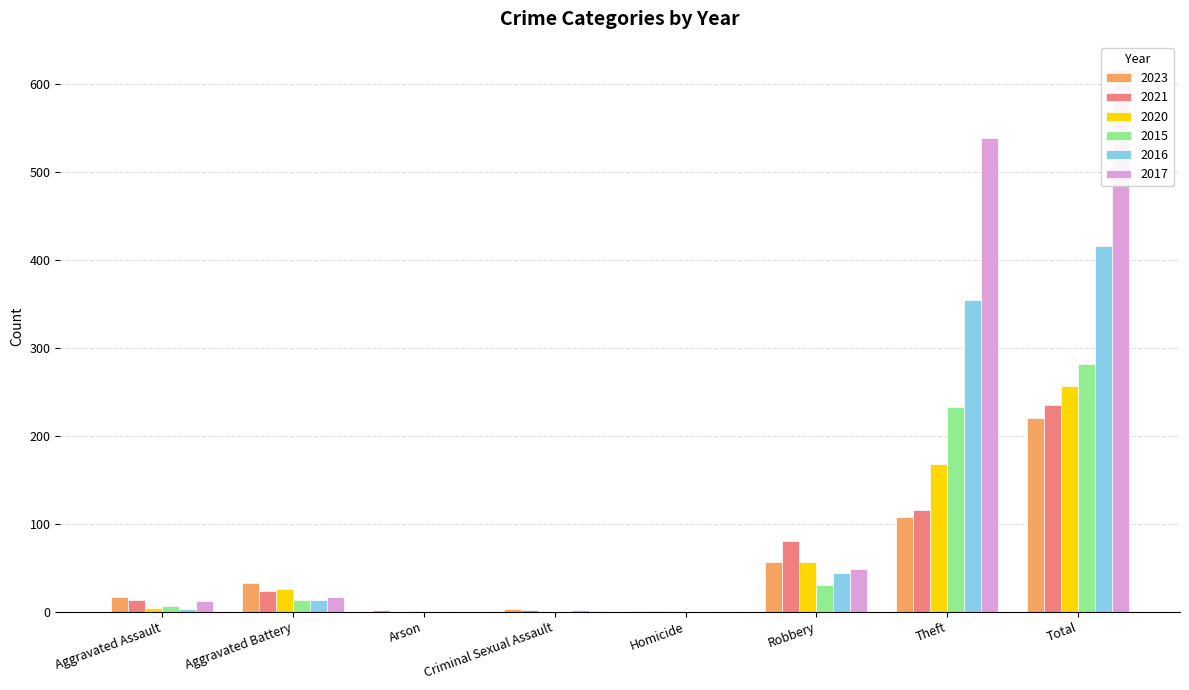

What is the spread (max minus min) of values at Aggravated Battery?

20